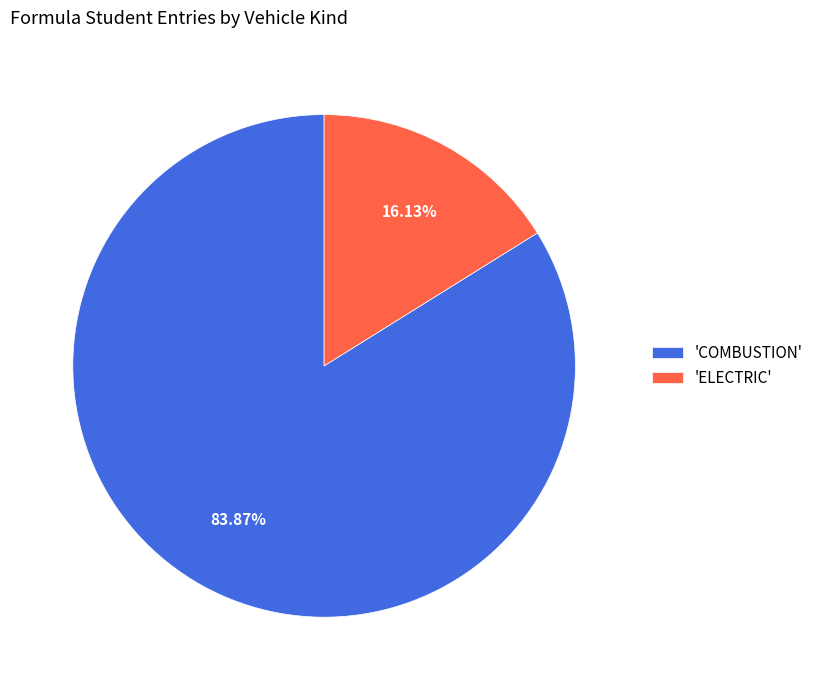

What is the smallest slice in the pie chart?

'ELECTRIC'